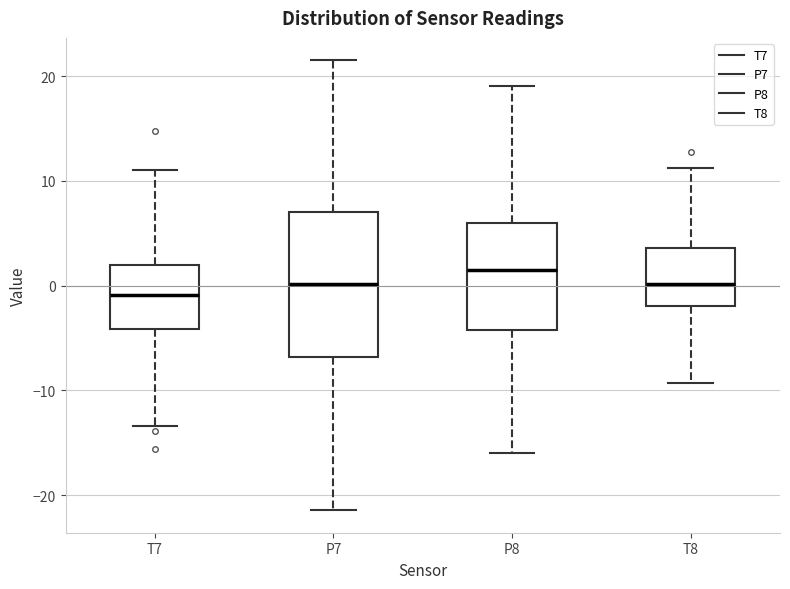

Reading left to right, transcribe this box plot: for each box, give where its median line is, the range the box spans, and where its two whiskers end, as read against the y-axis. The values are not printed on the chart, so give them approximately, as read against the axis.

T7: median -1, box -4 to 2, whiskers -13 to 11
P7: median 0, box -7 to 7, whiskers -21 to 21
P8: median 2, box -4 to 6, whiskers -16 to 19
T8: median 0, box -2 to 4, whiskers -9 to 11